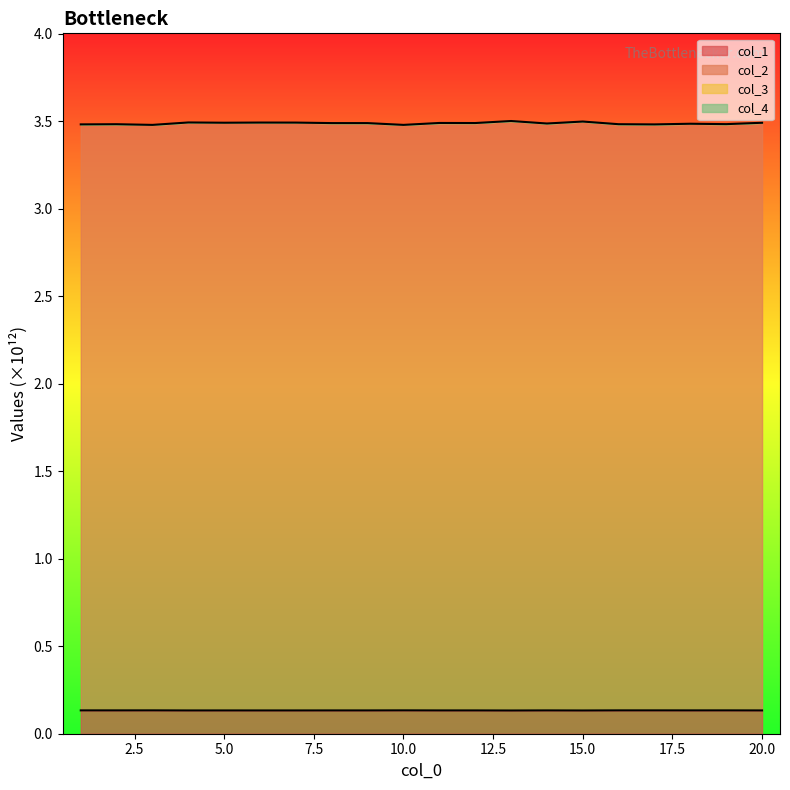

True or false: col_1 and col_2 intersect in this chart.

False